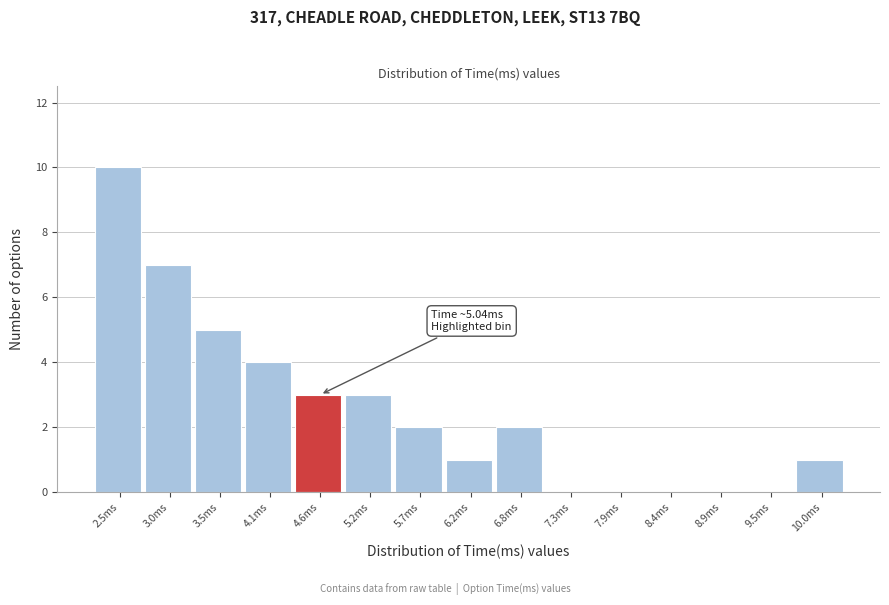

Reading left to right, transcribe all the data shown in this chart.

2.5ms=10	3.0ms=7	3.5ms=5	4.1ms=4	4.6ms=3	5.2ms=3	5.7ms=2	6.2ms=1	6.8ms=2	7.3ms=0	7.9ms=0	8.4ms=0	8.9ms=0	9.5ms=0	10.0ms=1